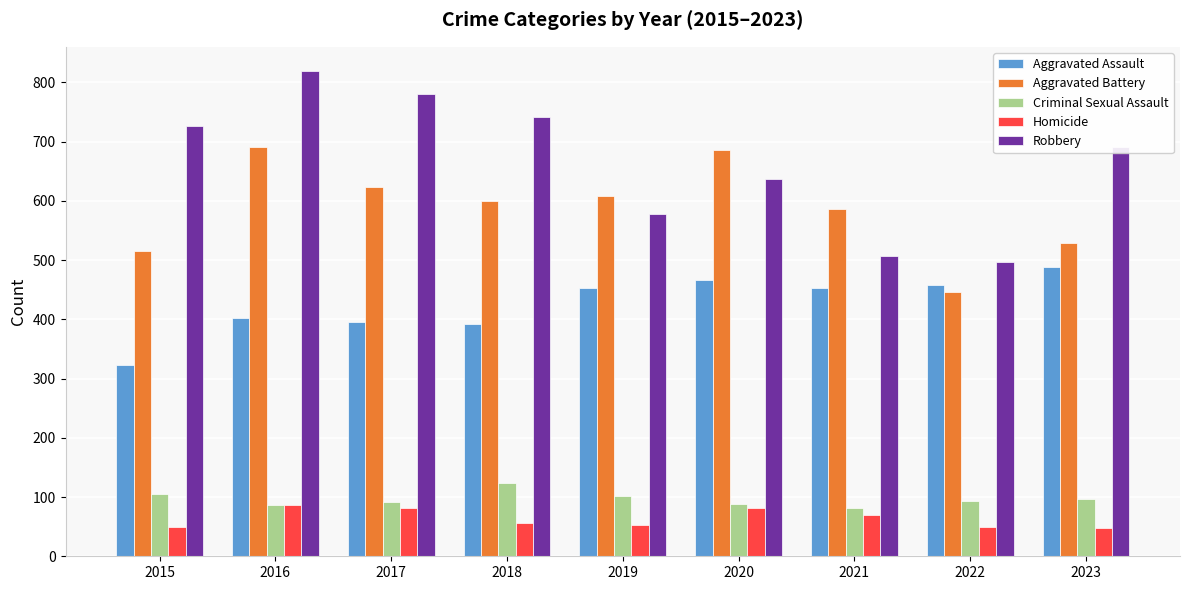

Does the chart contain any negative values?

No